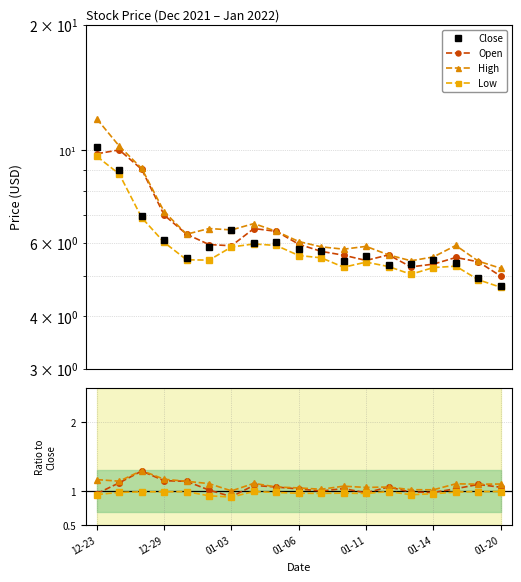

At which label does Close first exceed 5?

12-23